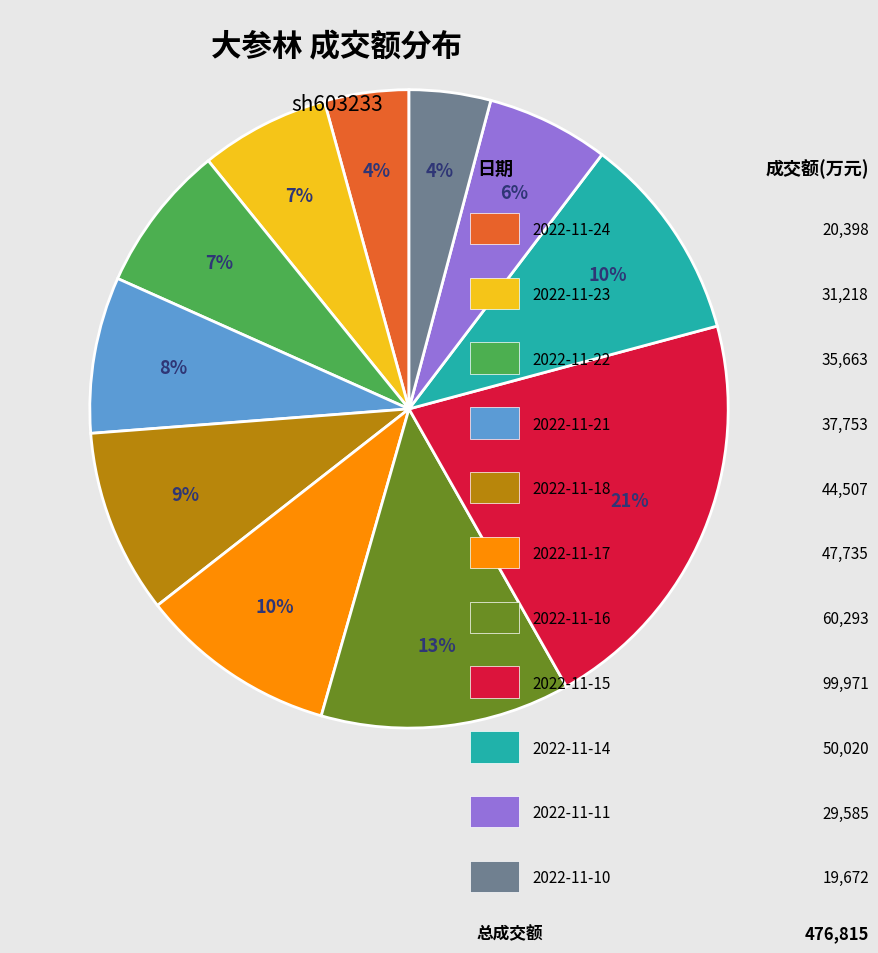

To the nearest percent, what is the average slice percentage?

9%